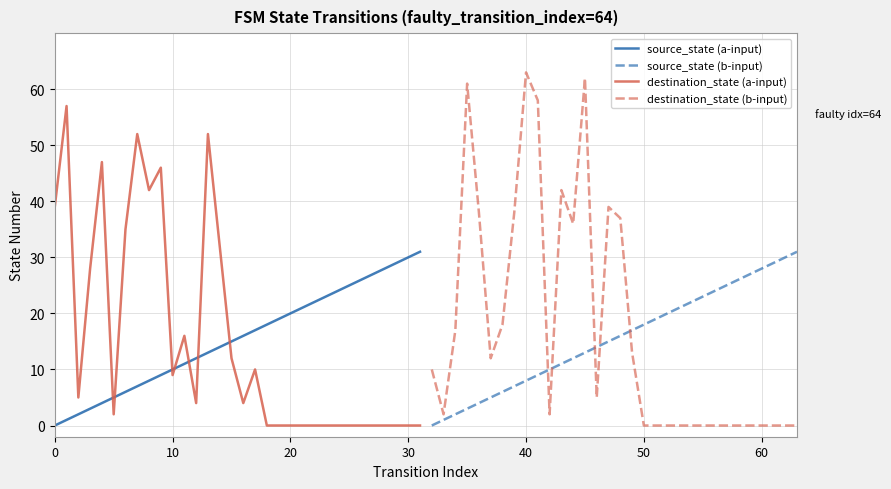

How many lines are shown in the chart?

4